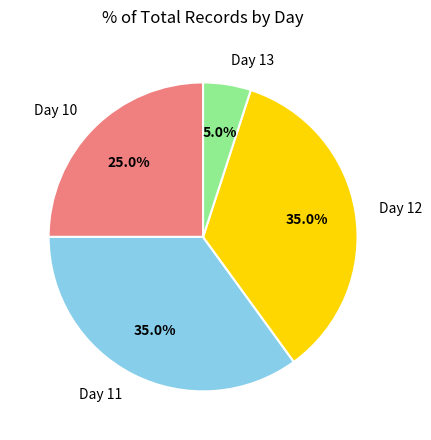

Is there any slice that represents more than half of the pie?

No